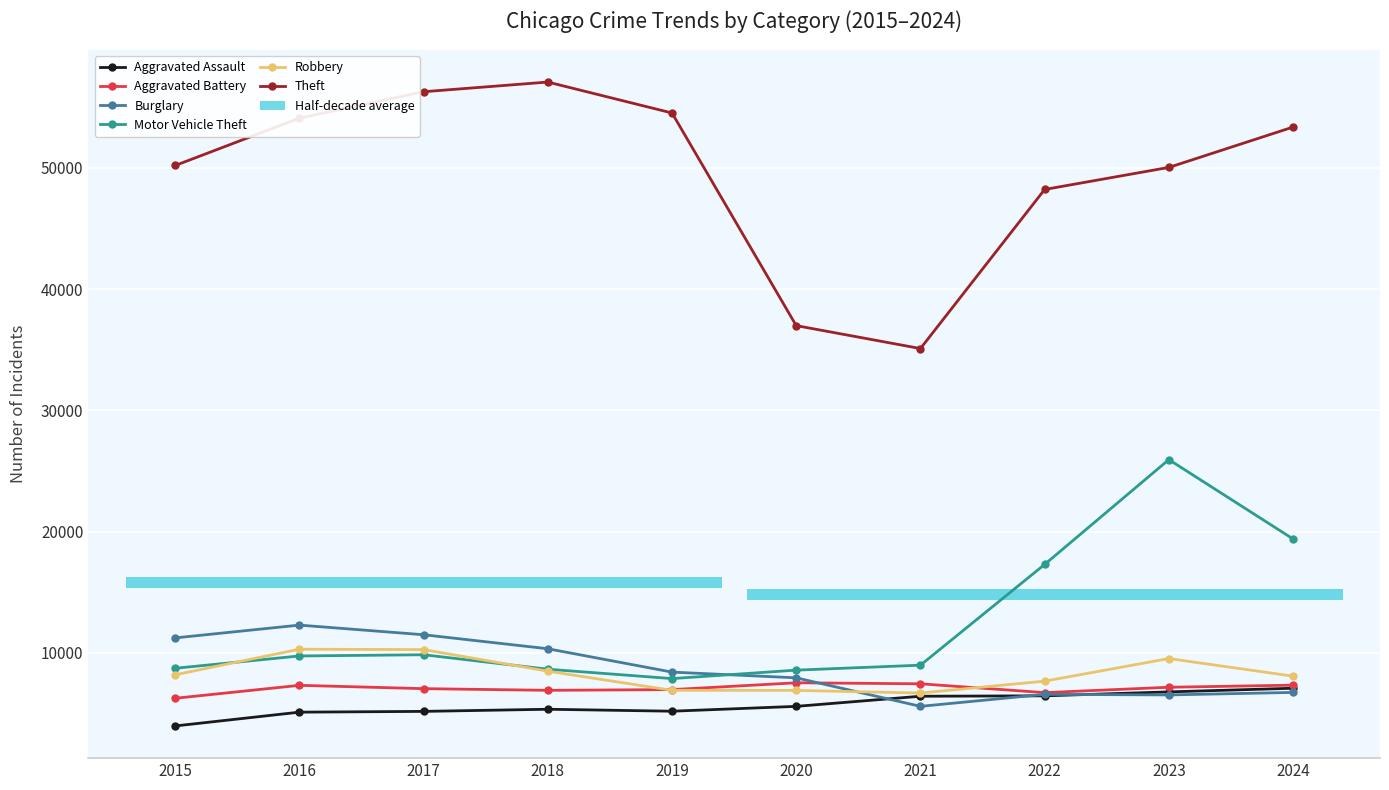

At which label does Theft reach its minimum?

2021